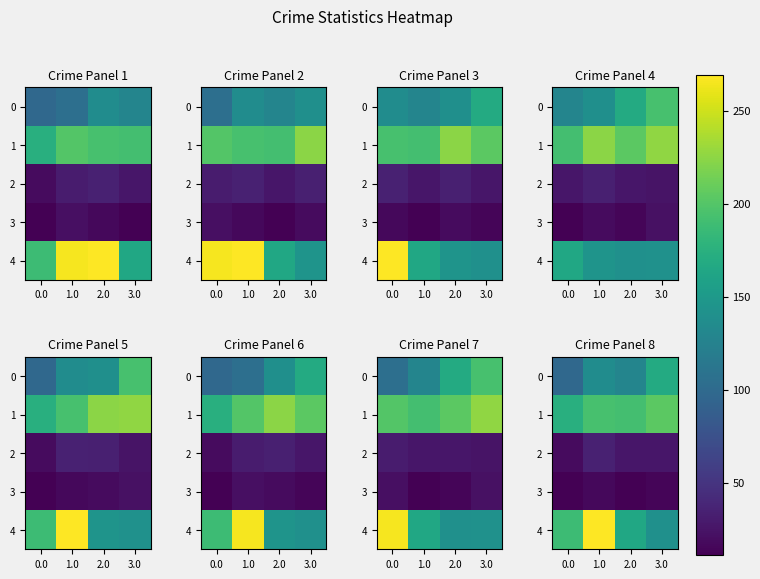

What is the sum of the 4 values at 0.0 and 3.0?

328